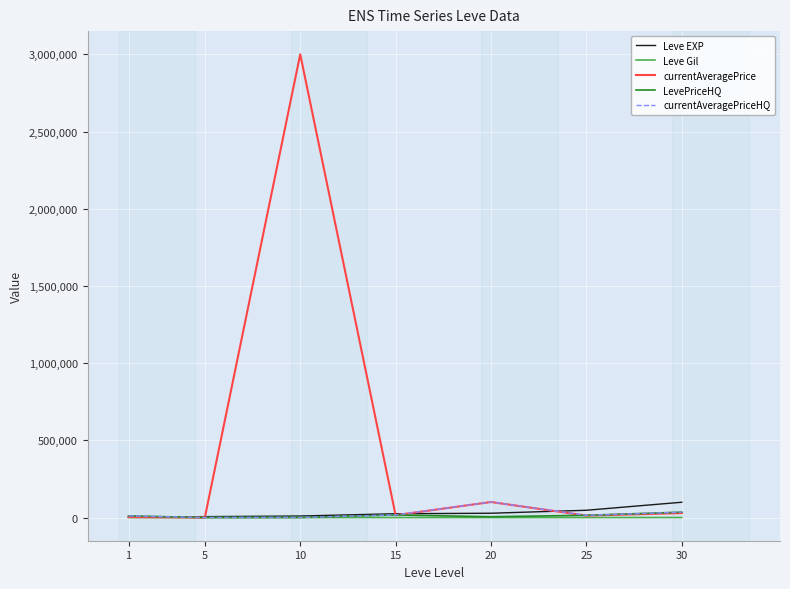

Which series has the largest range (max minus min)?

currentAveragePrice